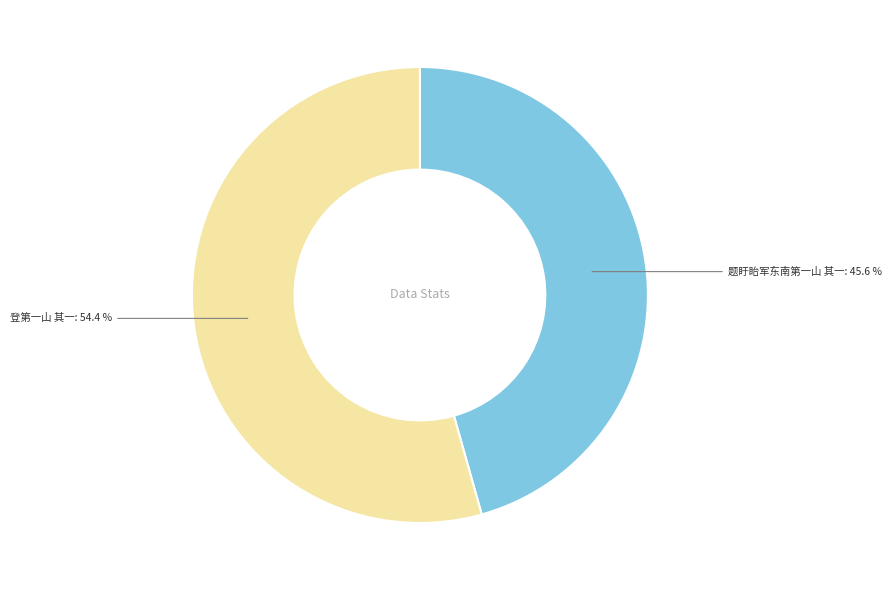

Is there a majority slice in this chart?

Yes